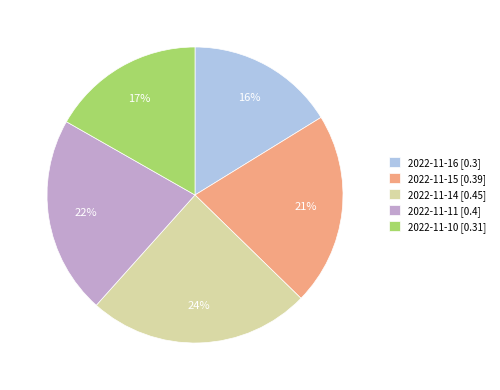

To the nearest percent, what percentage of the pie is 2022-11-10?

17%